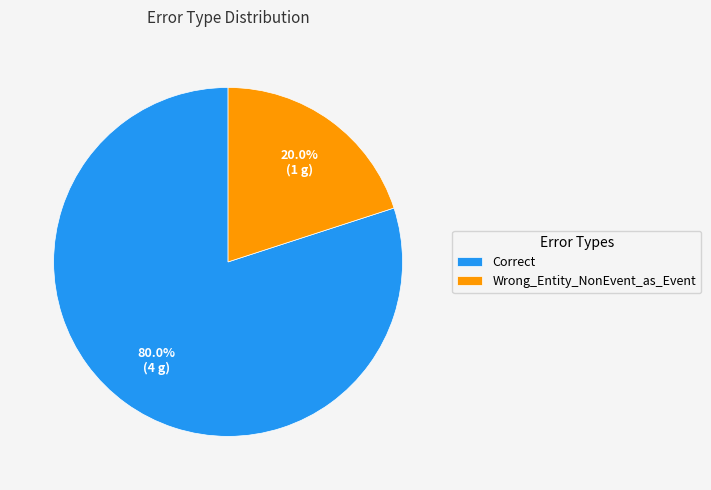

To the nearest percent, what portion does Correct represent?

80%